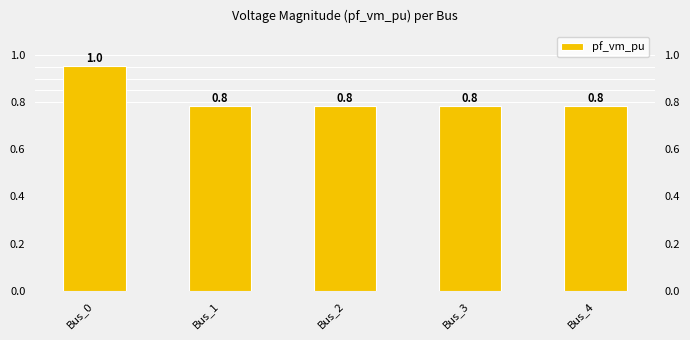

Reading left to right, what are all the values shown in this chart?

1.0	0.8	0.8	0.8	0.8